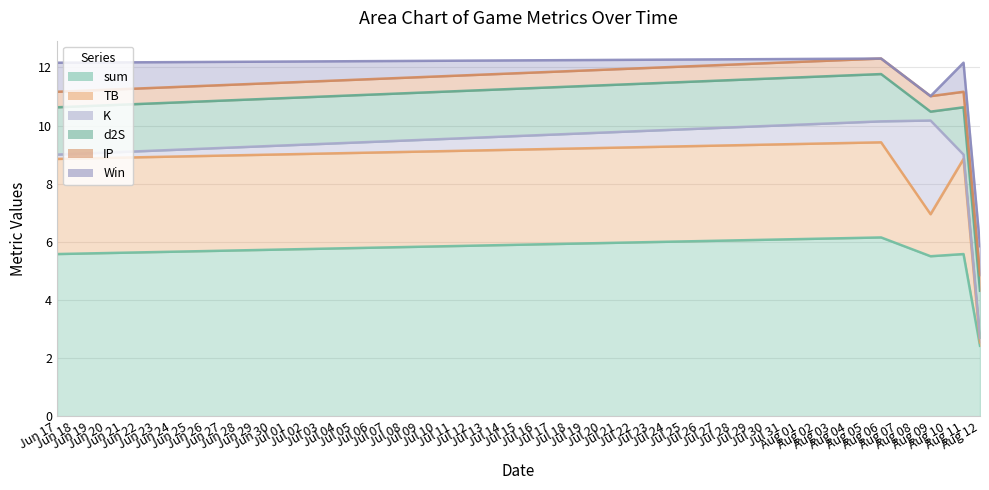

What is the difference between the second highest and minimum values in the K series?

0.6